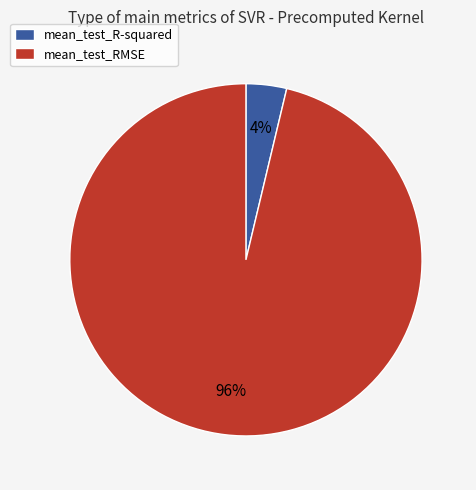

Is it true that mean_test_R-squared is 11% of the pie?

False